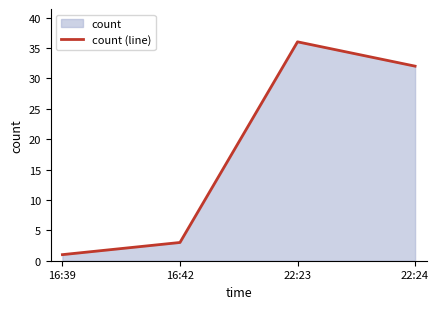

What is the value of the 3rd point from the left?

36